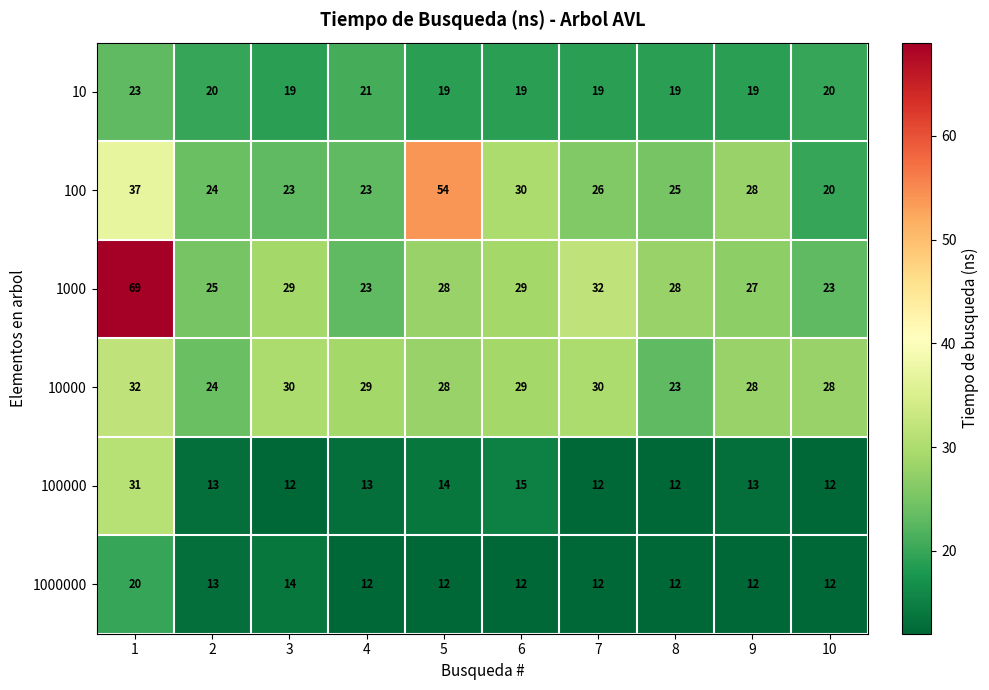

Read the 1000 value at 10.

23